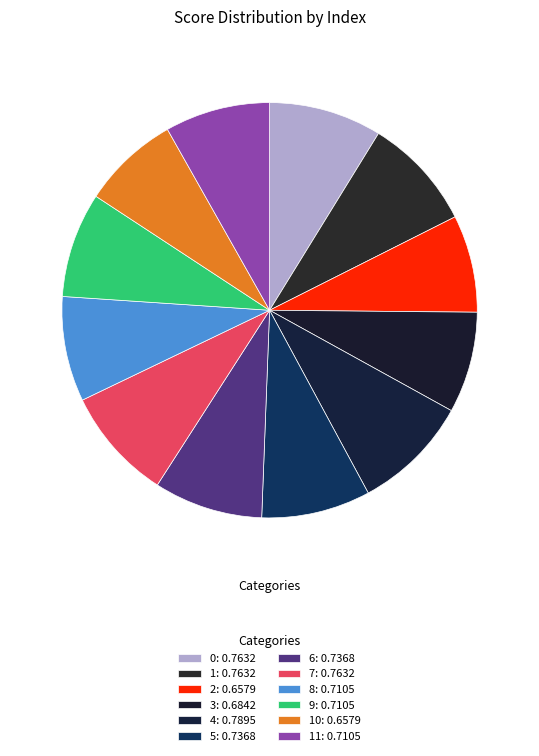

To the nearest percent, what is the difference between the largest and smallest slice percentages?

2%